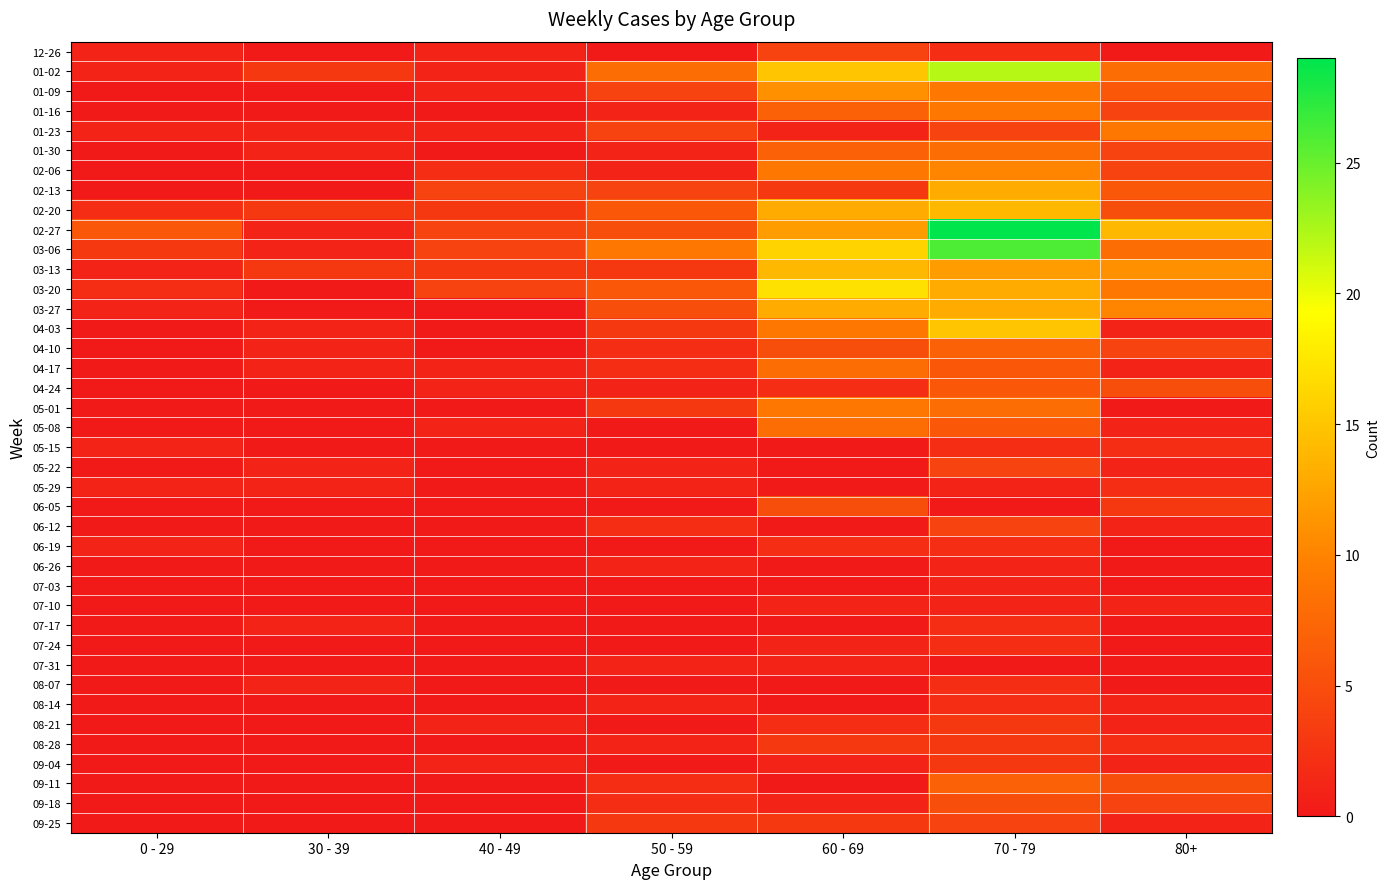

Which series has the widest spread of values?

02-27